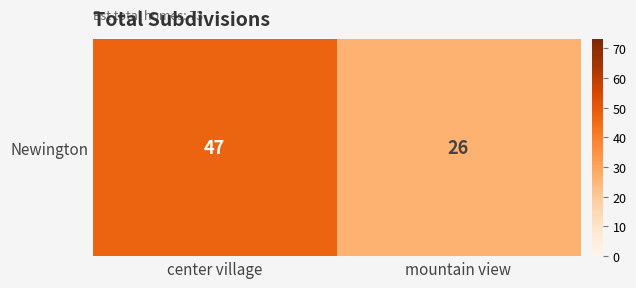

How many values are below 47?

1